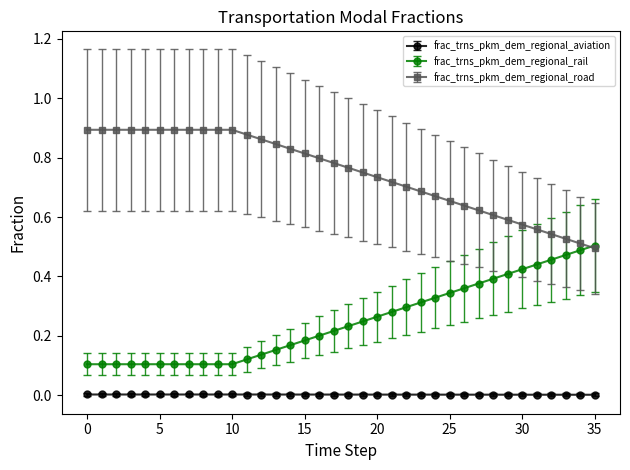

True or false: frac_trns_pkm_dem_regional_aviation and frac_trns_pkm_dem_regional_rail cross at least once.

False